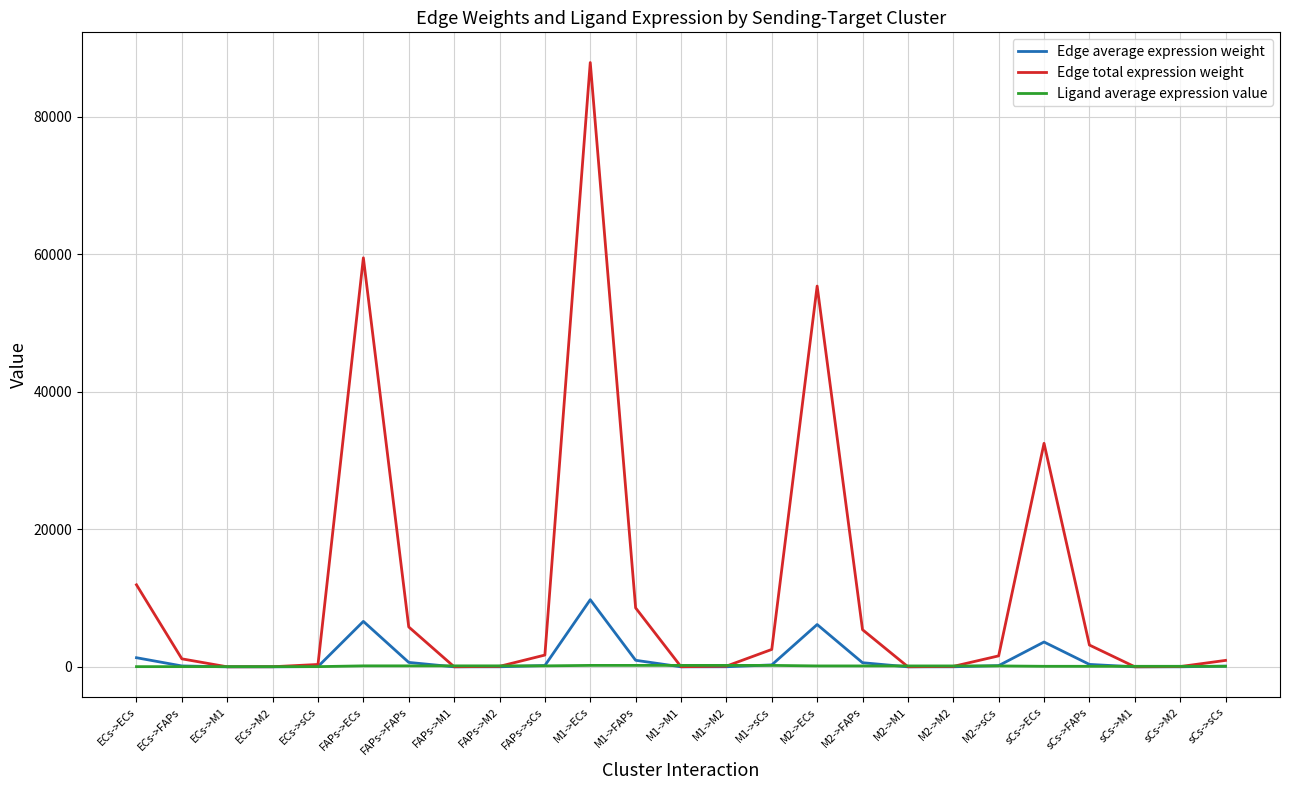

Is it true that Ligand average expression value equals 28.5 at ECs->FAPs?

True